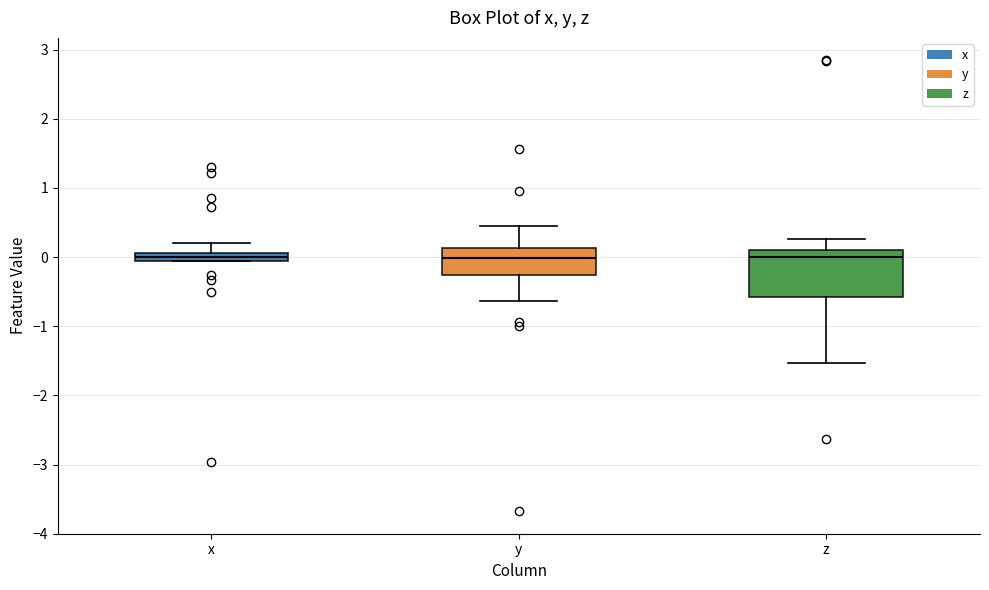

Where is the lower edge of the box for z on the y-axis? The values are not printed on the chart, so give them approximately, as read against the axis.

-0.6